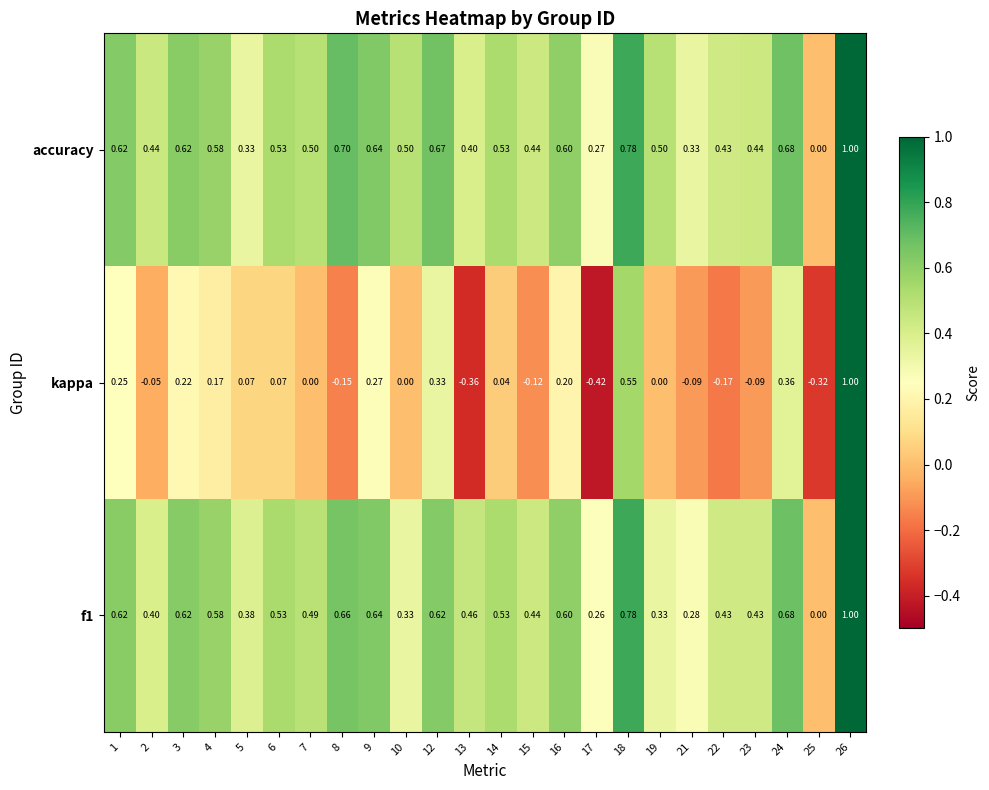

Which series changed the most between 8 and 22?

accuracy